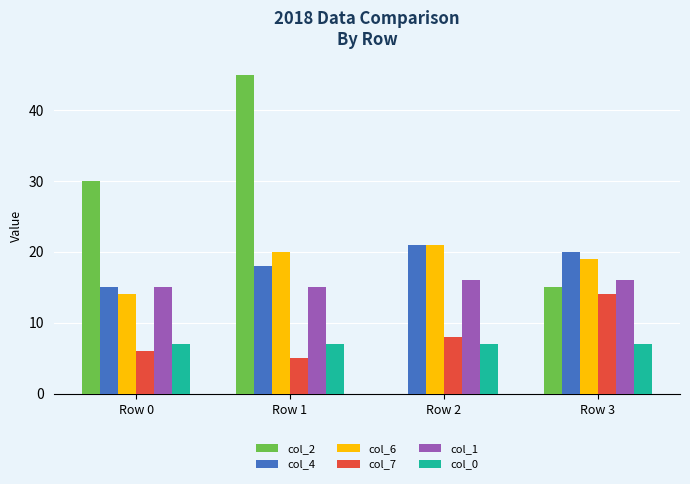

Which series has the widest spread of values?

col_2